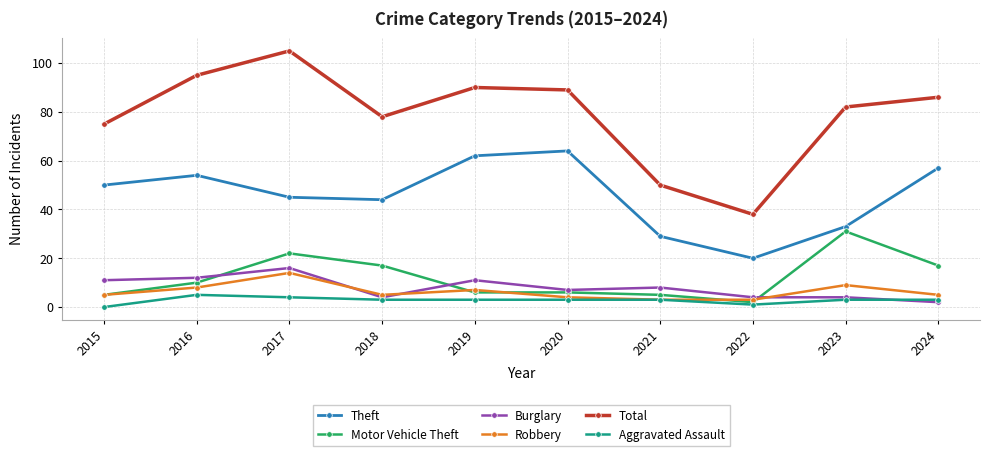

Which category has the highest value in the Motor Vehicle Theft series?

2023